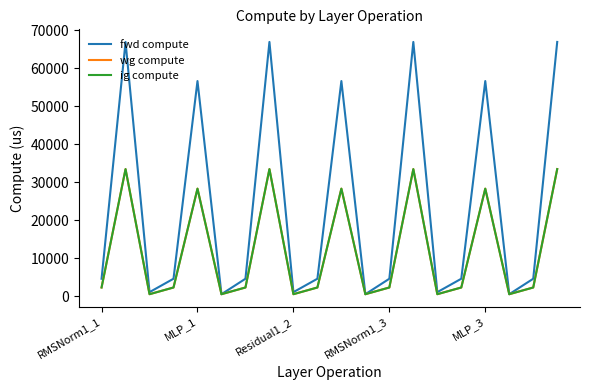

Does the chart display data point markers on the line(s)?

No